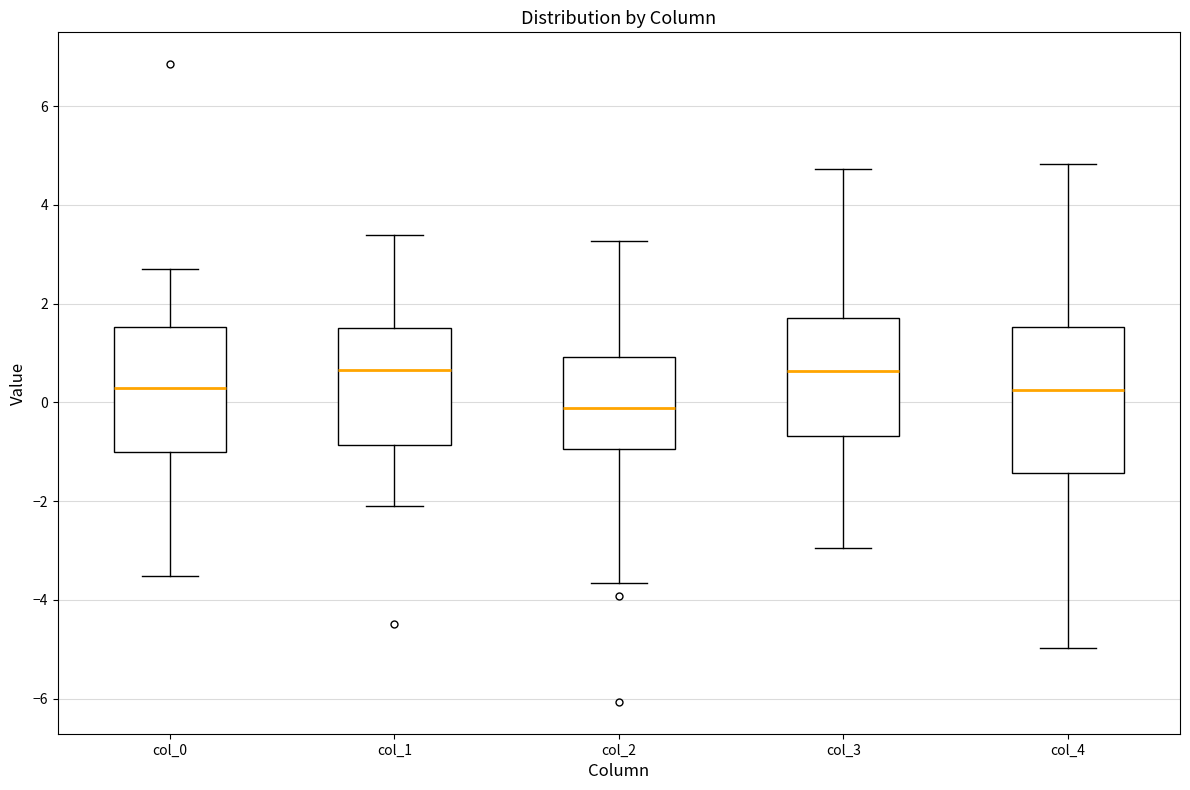

Where is the lower edge of the box for col_4 on the y-axis? The values are not printed on the chart, so give them approximately, as read against the axis.

-1.4